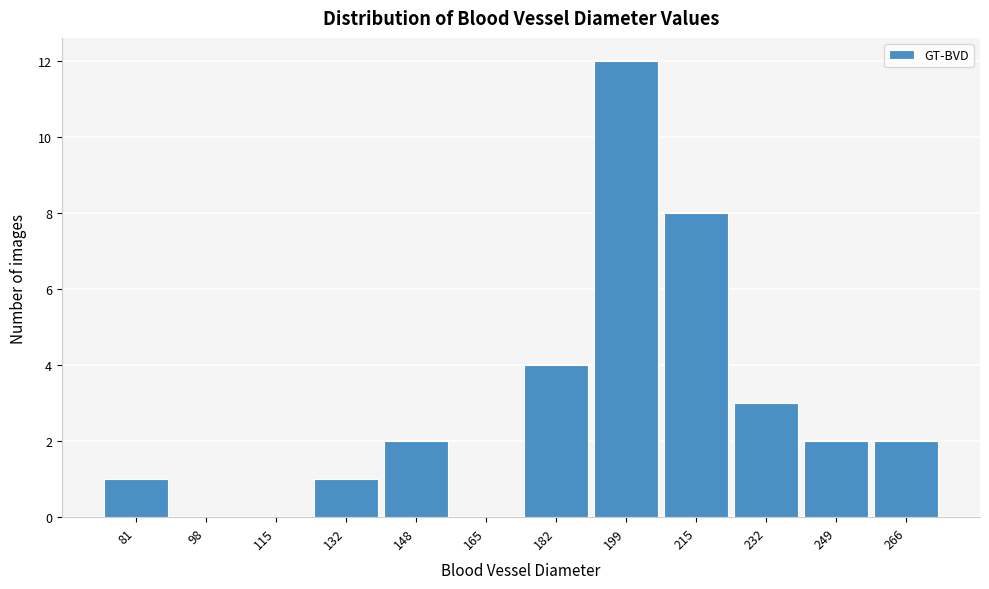

Reading left to right, what are all the values shown in this chart?

81=1	98=0	115=0	132=1	148=2	165=0	182=4	199=12	215=8	232=3	249=2	266=2